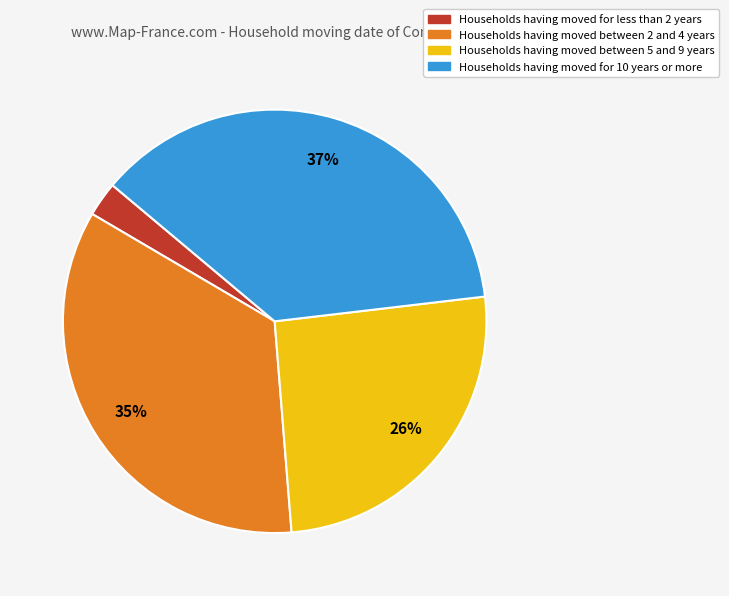

Does any single category account for the majority?

No